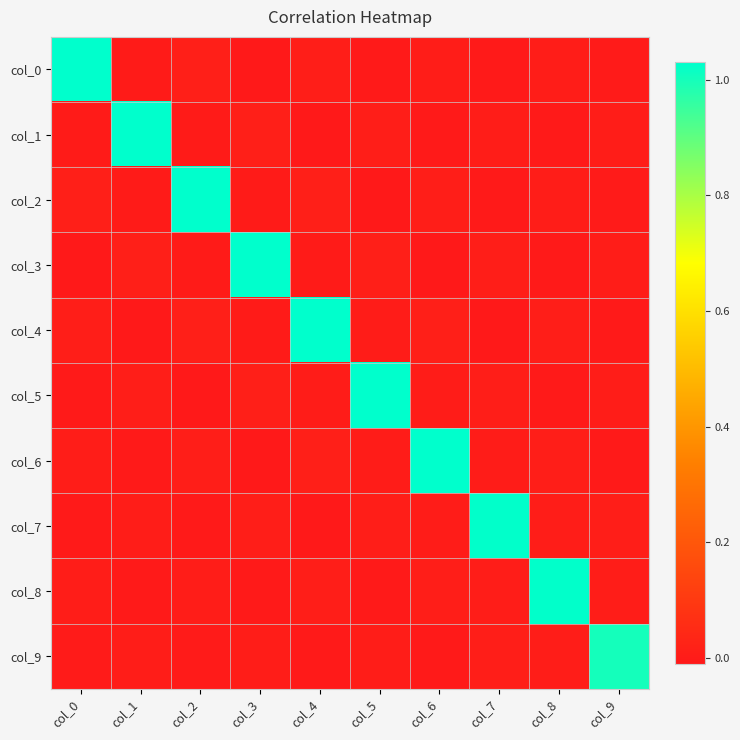

What is the spread (max minus min) of values at col_3?

1.0